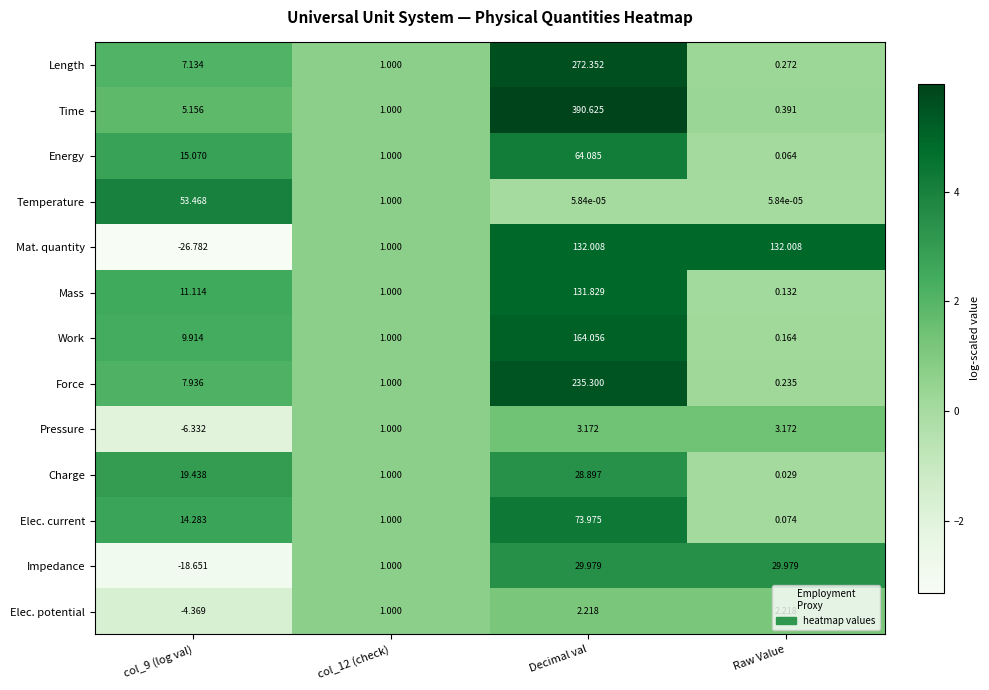

Rank the series at Decimal val from lowest to highest value.

Temperature, Elec. potential, Pressure, Charge, Impedance, Energy, Elec. current, Mass, Mat. quantity, Work, Force, Length, Time